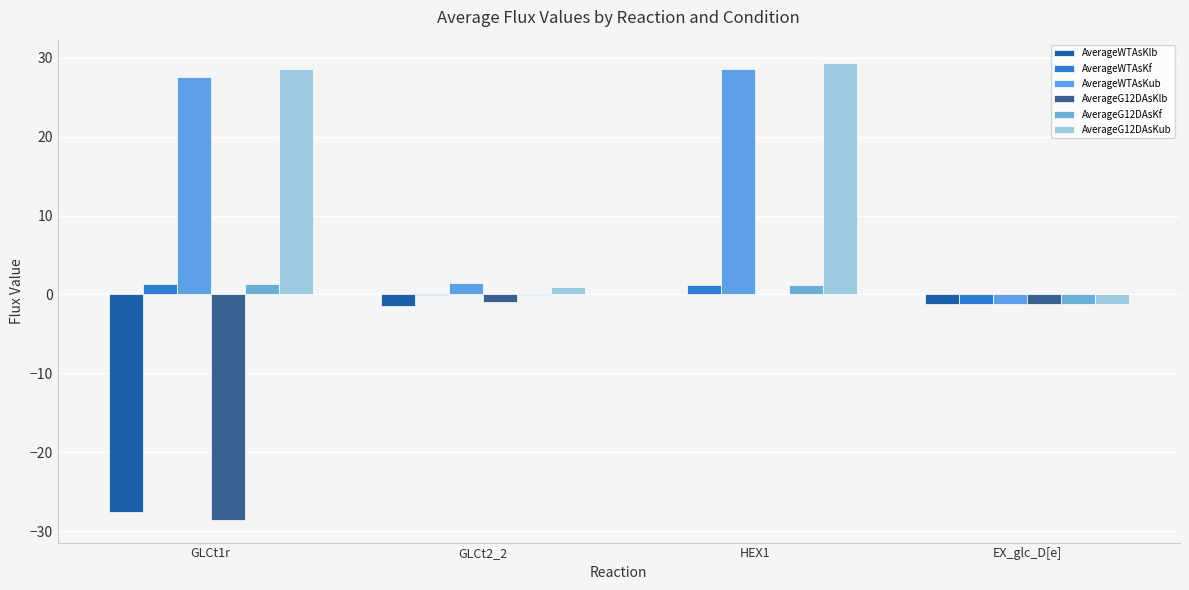

Reading right to left, transcribe all the data shown in this chart.

AverageWTAsKlb: EX_glc_D[e]=-1.3	HEX1=0.0	GLCt2_2=-1.5	GLCt1r=-27.5
AverageWTAsKf: EX_glc_D[e]=-1.3	HEX1=1.3	GLCt2_2=-0.1	GLCt1r=1.3
AverageWTAsKub: EX_glc_D[e]=-1.3	HEX1=28.6	GLCt2_2=1.5	GLCt1r=27.5
AverageG12DAsKlb: EX_glc_D[e]=-1.3	HEX1=0.0	GLCt2_2=-0.9	GLCt1r=-28.6
AverageG12DAsKf: EX_glc_D[e]=-1.3	HEX1=1.3	GLCt2_2=-0.1	GLCt1r=1.3
AverageG12DAsKub: EX_glc_D[e]=-1.3	HEX1=29.4	GLCt2_2=0.9	GLCt1r=28.6